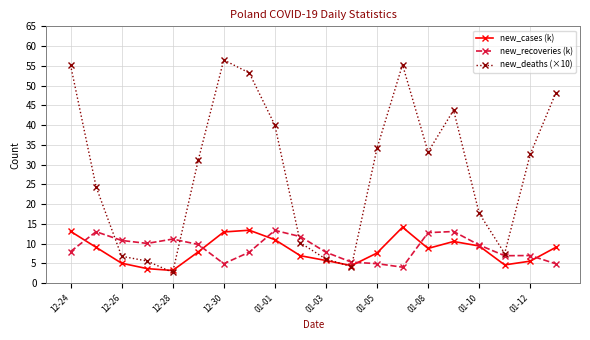

Which series has the largest total across all categories?

new_deaths (×10)